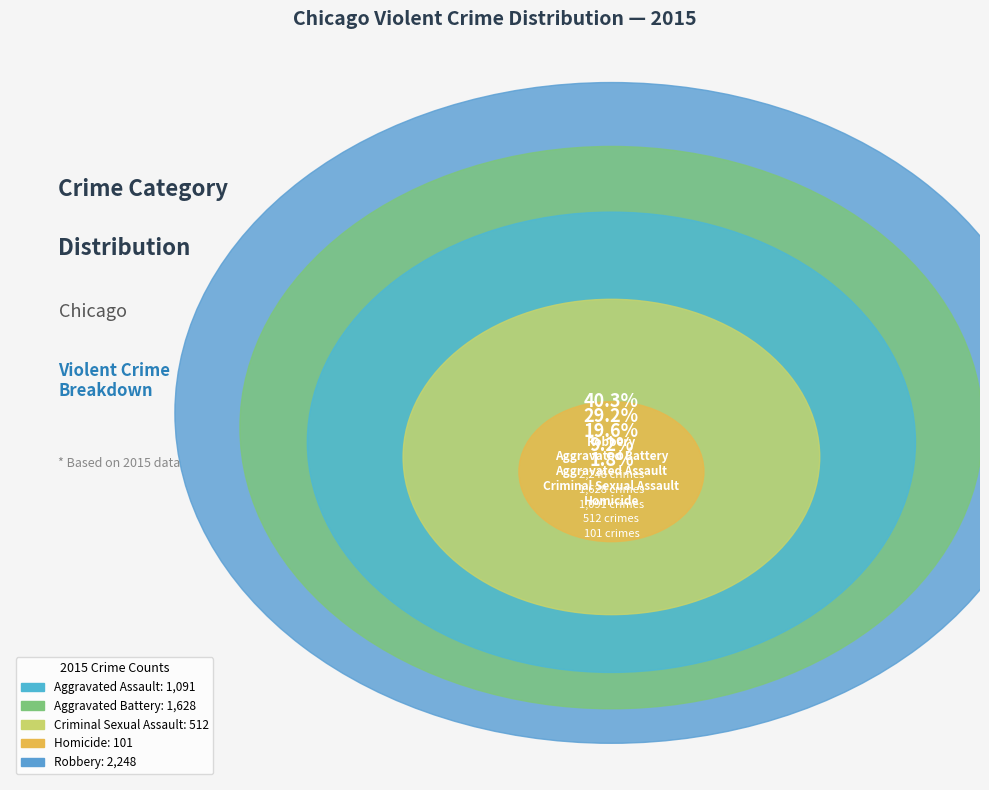

To the nearest percent, what is the combined percentage of Robbery and Aggravated Assault?

60%